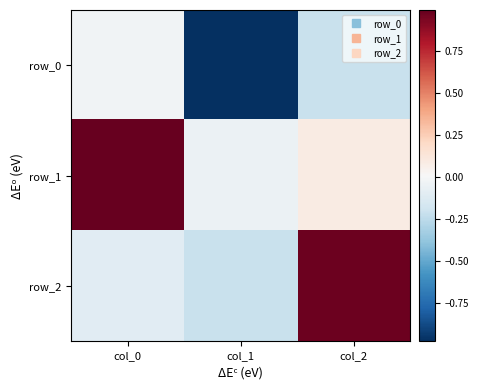

The value of row_0 at col_0 is -0.0. True or false?

False